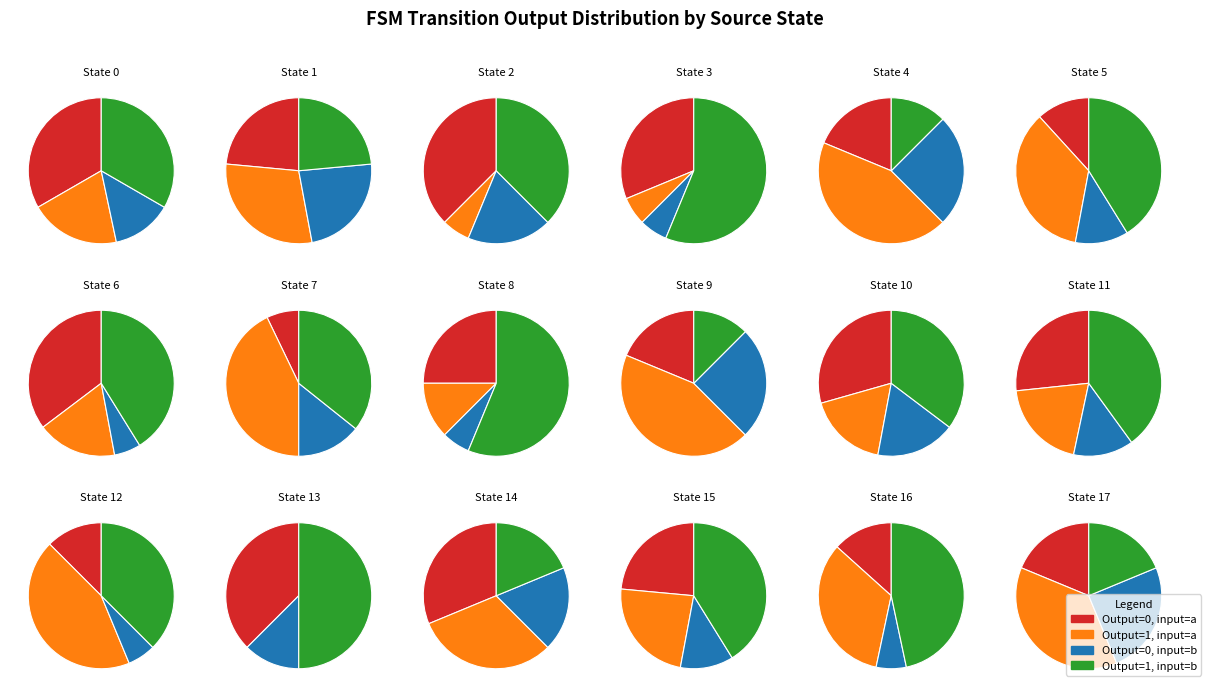

What percentage is the State 13 slice, to the nearest percent?

8%